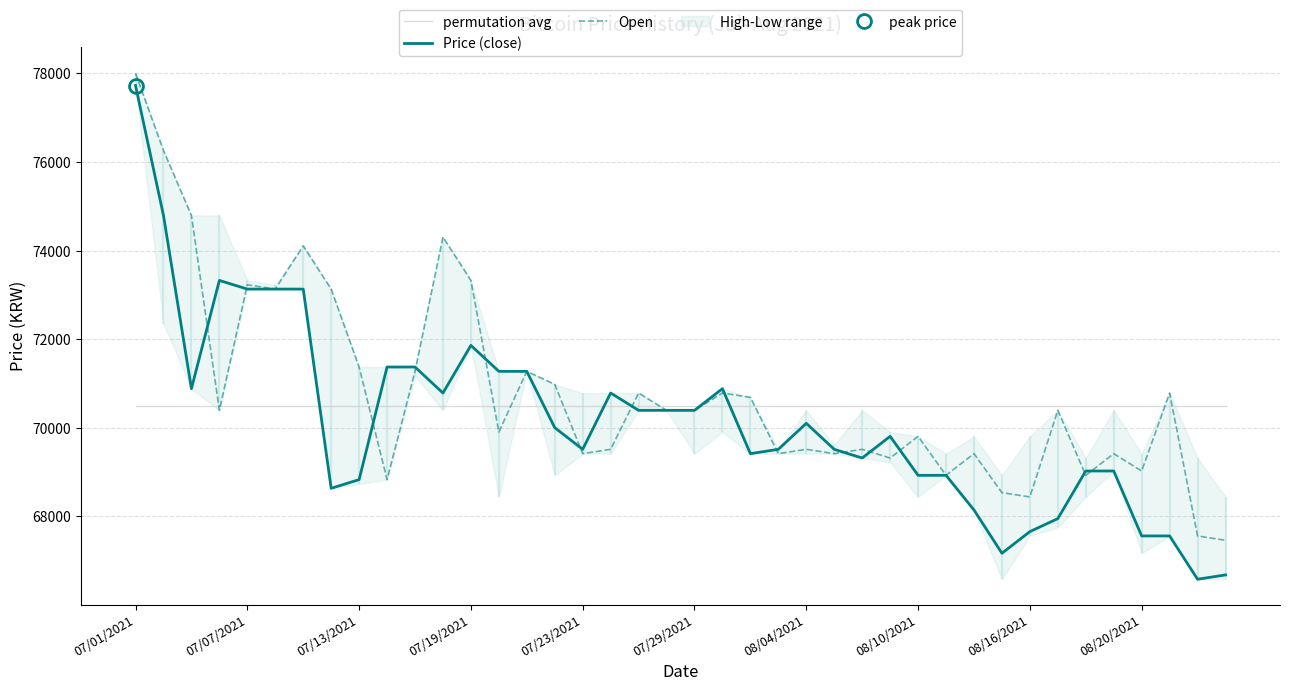

Which series has the largest total across all categories?

Open